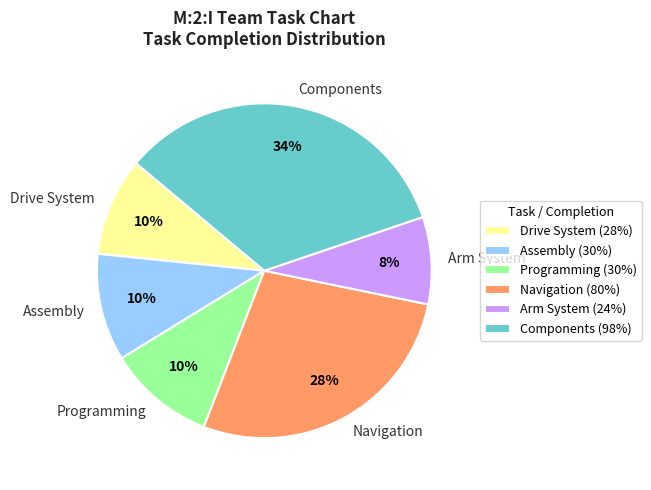

What is the largest slice in the pie chart?

Components